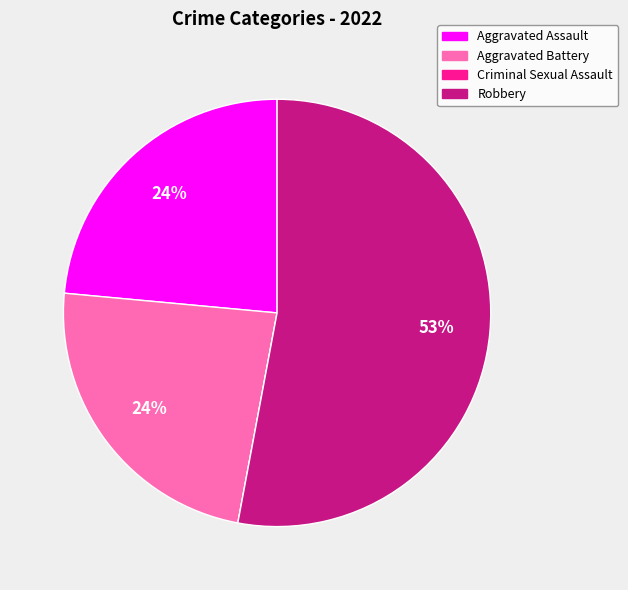

Is there any slice that represents more than half of the pie?

Yes